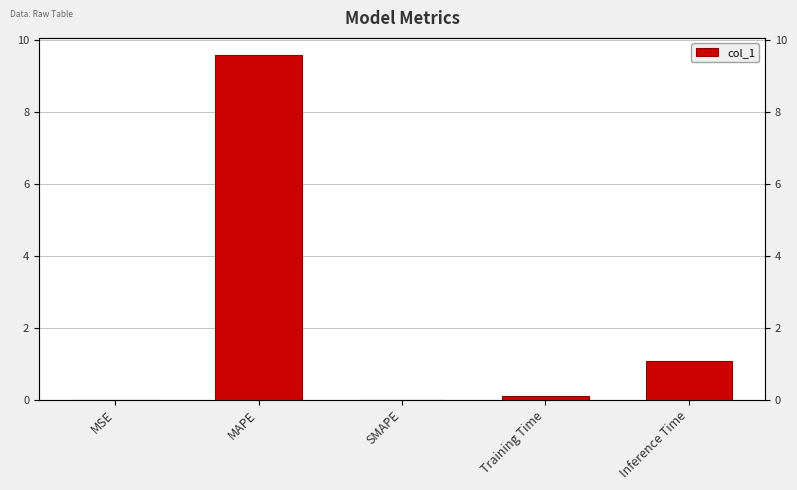

List the labels in order of value, smallest first.

SMAPE, MSE, Training Time, Inference Time, MAPE